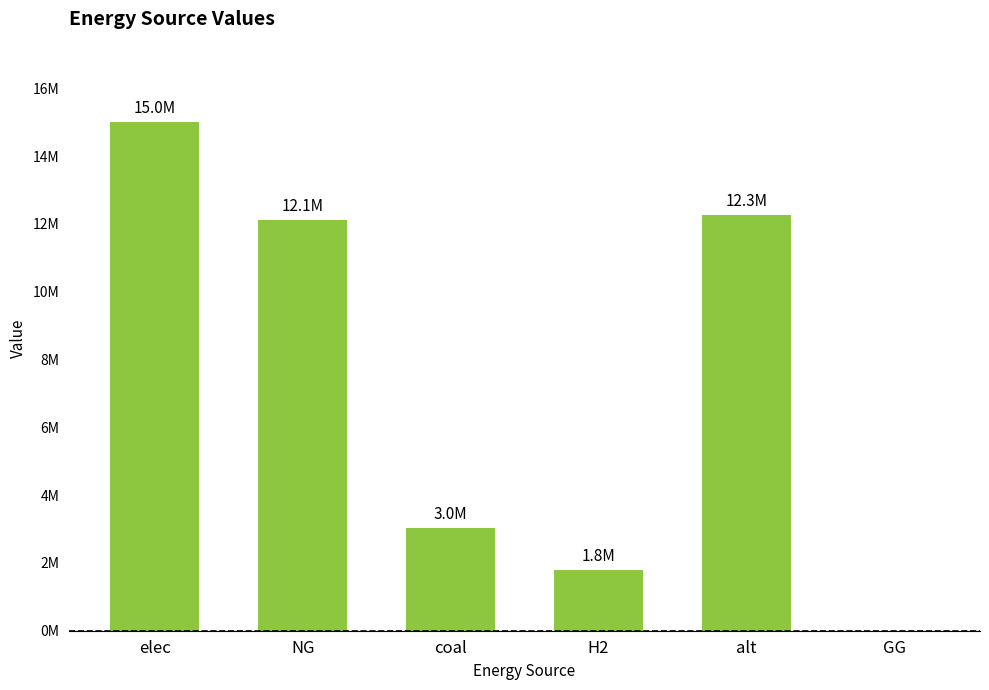

The value at elec is 15003185.8. True or false?

True